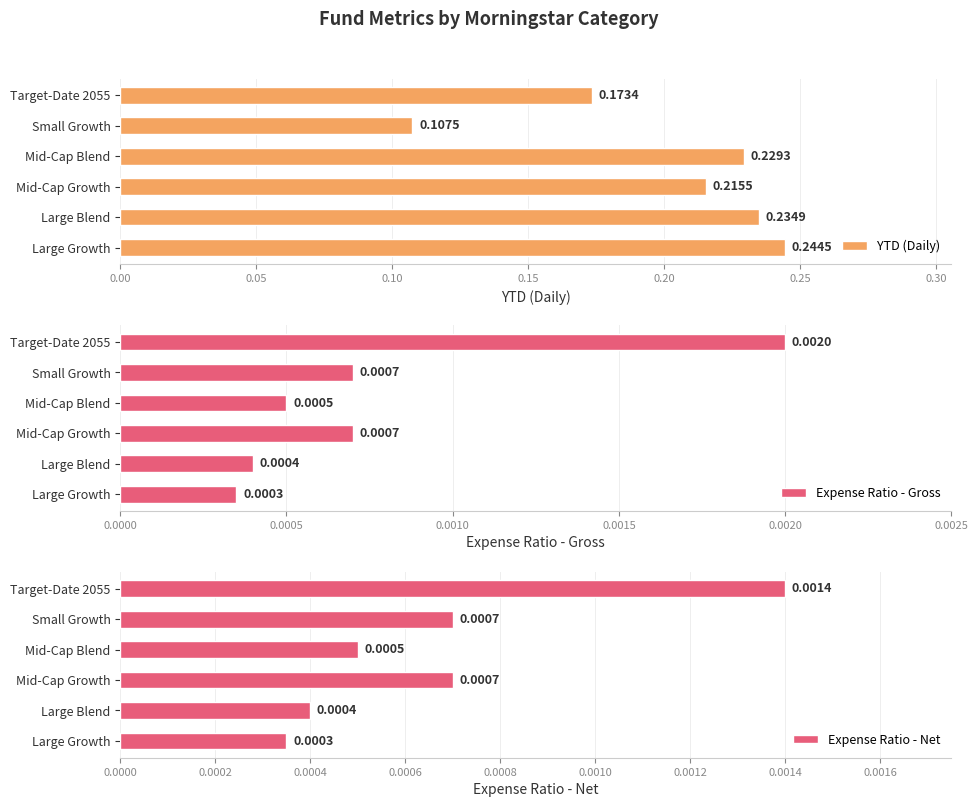

Which category has the lowest value in the YTD (Daily) series?

Small Growth